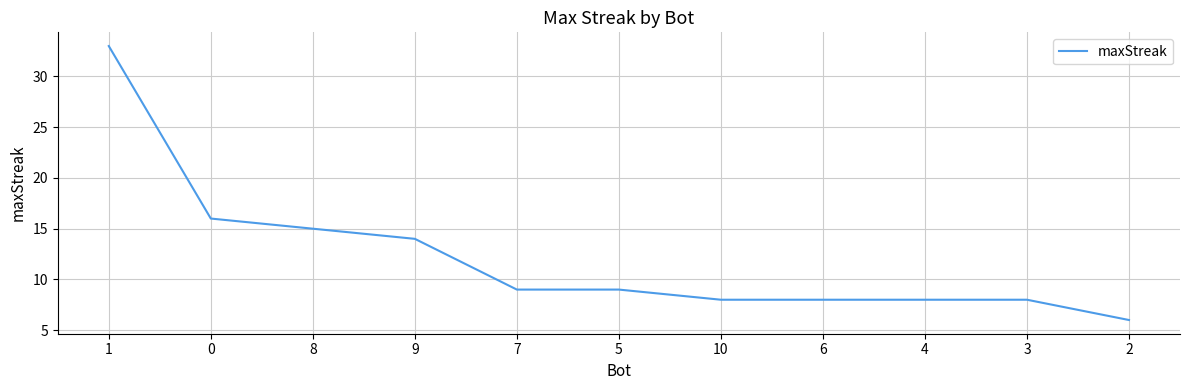

How many lines are shown in the chart?

1